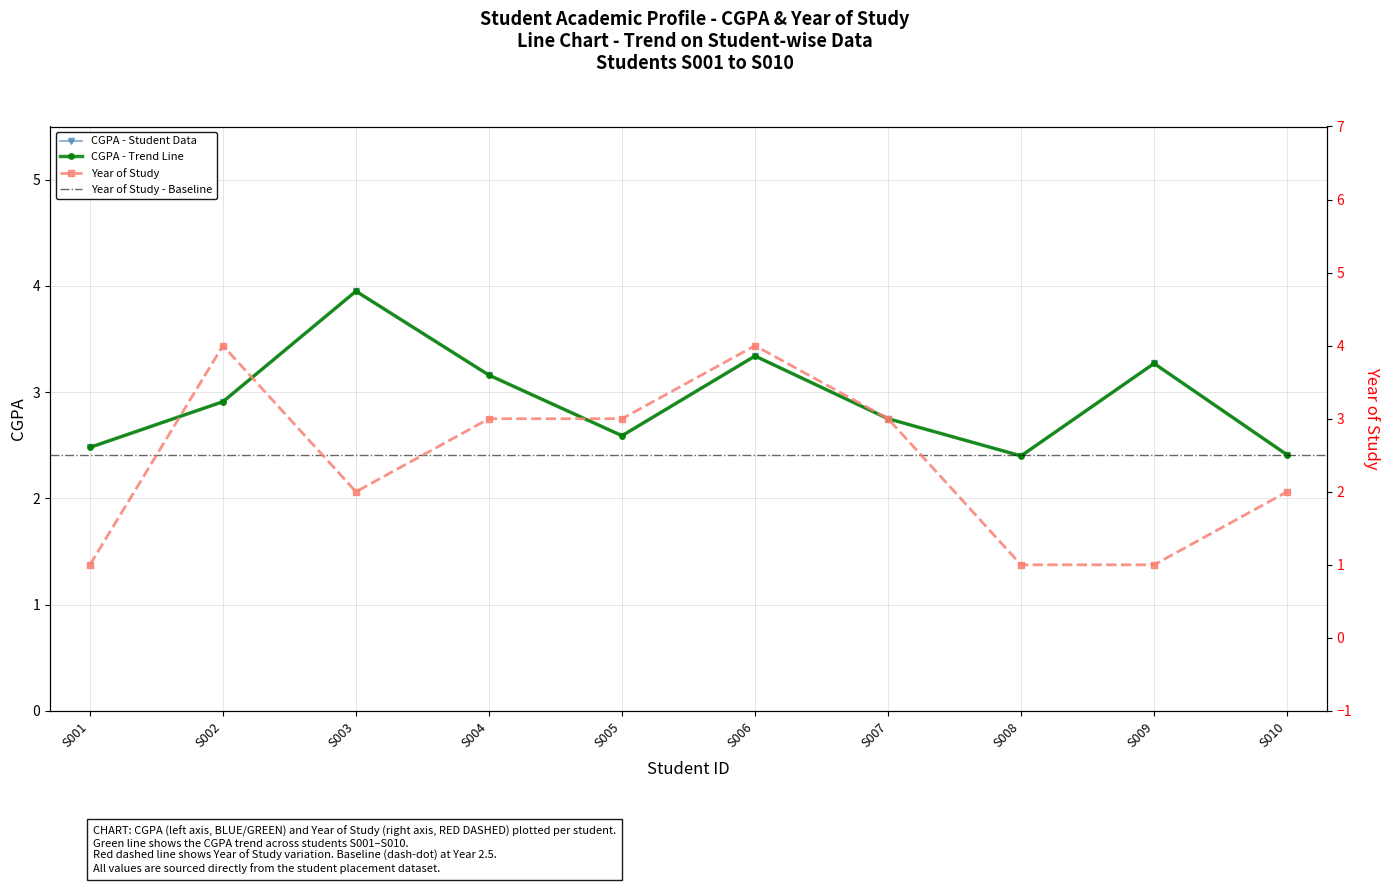

Reading right to left, extract all data points from this chart.

cgpa: 2.4	3.3	2.4	2.8	3.3	2.6	3.2	4.0	2.9	2.5
yearOfStudy: 2.0	1.0	1.0	3.0	4.0	3.0	3.0	2.0	4.0	1.0